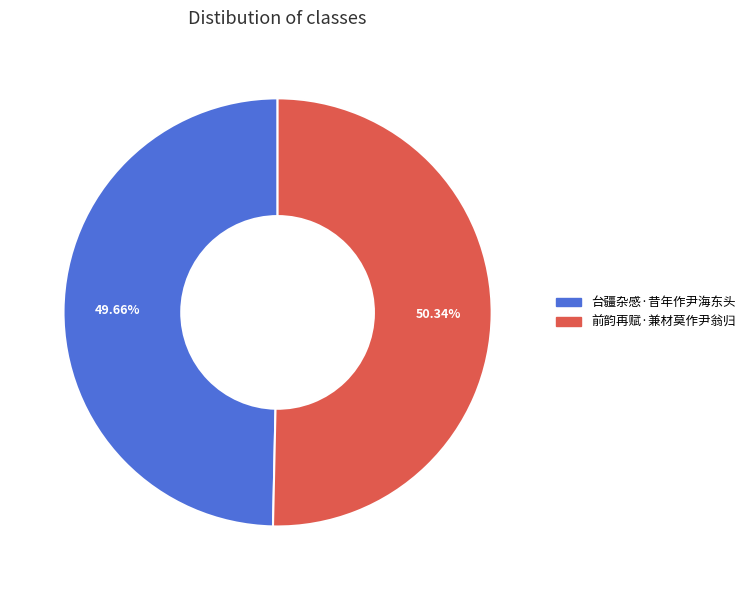

How many segments does this pie chart have?

2